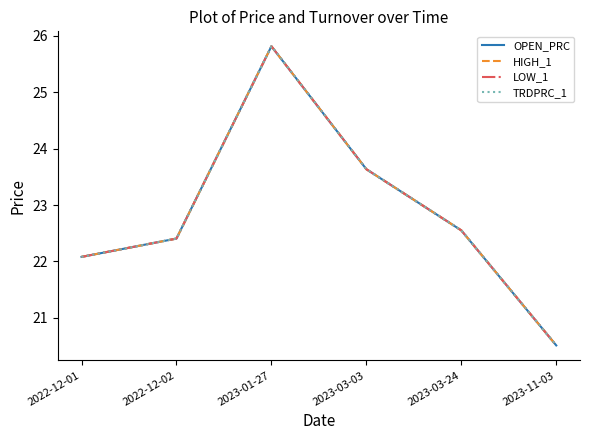

At how many categories does at least one series exceed 23?

2